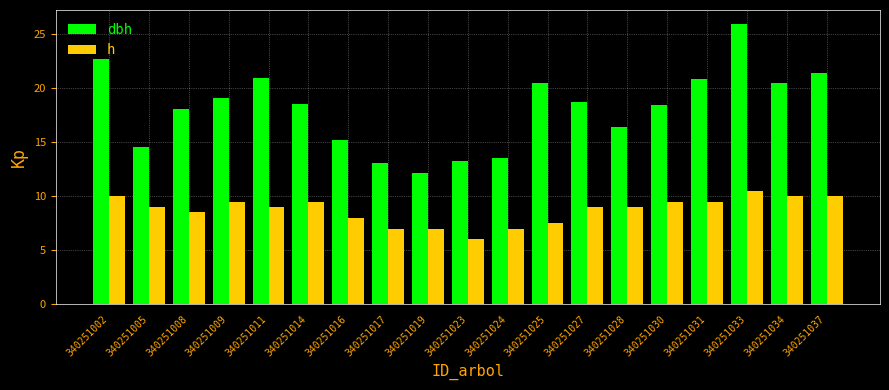

What is the sum of the h values at 340251014 and 340251016?

17.5